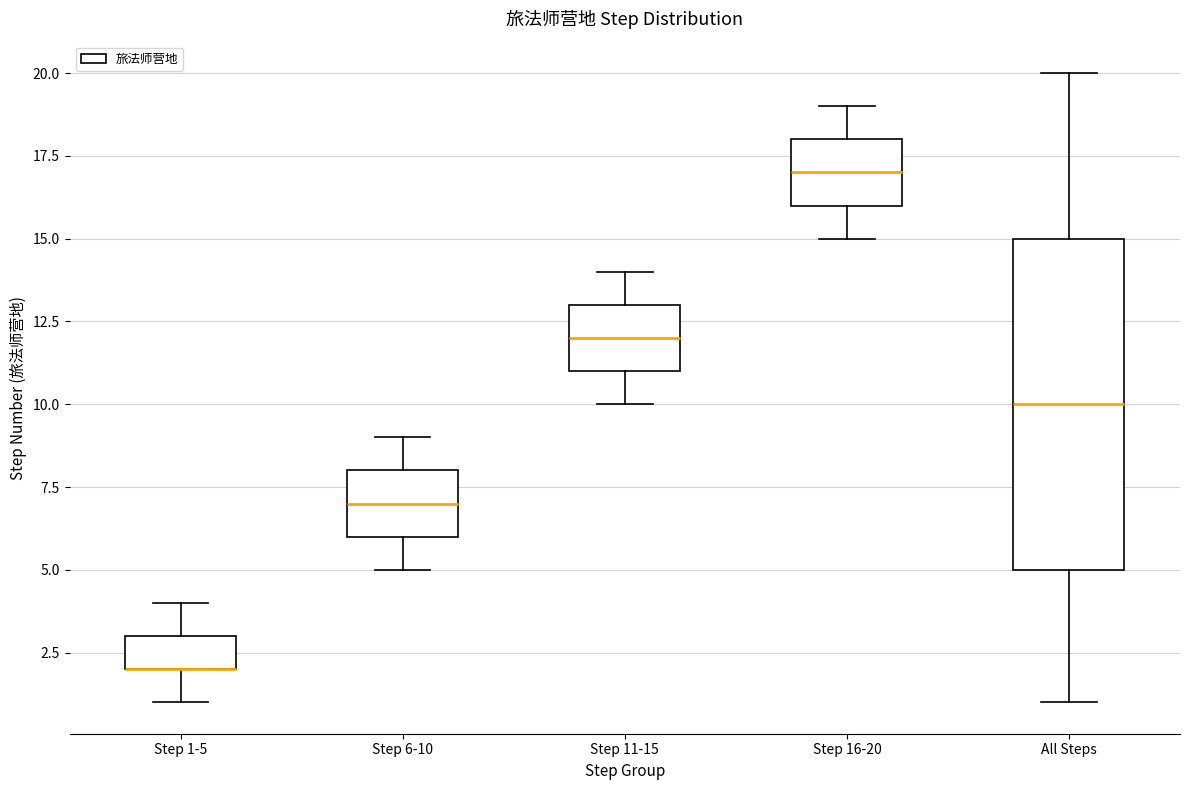

Reading left to right, read every box against the y-axis: the position of its median line, the range the box covers, and the ends of its whiskers. The values are not printed on the chart, so give them approximately, as read against the axis.

Step 1-5: median 2 (drawn on the box's lower edge), box 2 to 3, whiskers 1 to 4
Step 6-10: median 7, box 6 to 8, whiskers 5 to 9
Step 11-15: median 12, box 11 to 13, whiskers 10 to 14
Step 16-20: median 17, box 16 to 18, whiskers 15 to 19
All Steps: median 10, box 5 to 15, whiskers 1 to 20